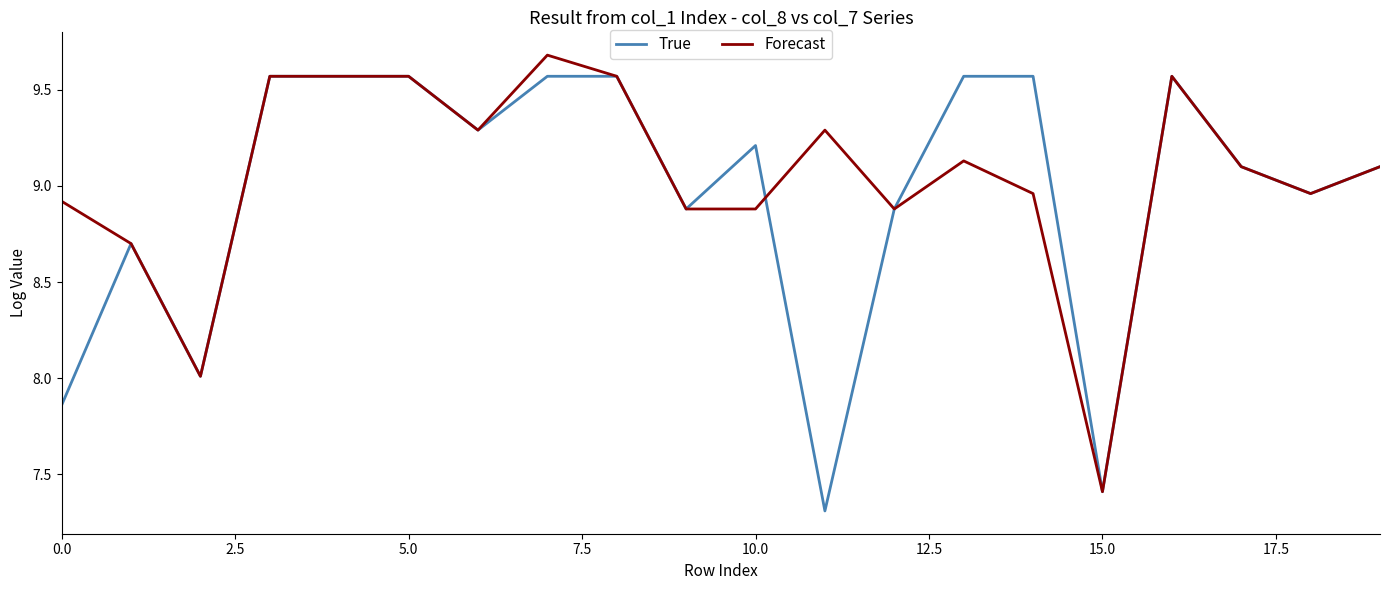

List the series in order of their peak value, highest first.

Forecast, True